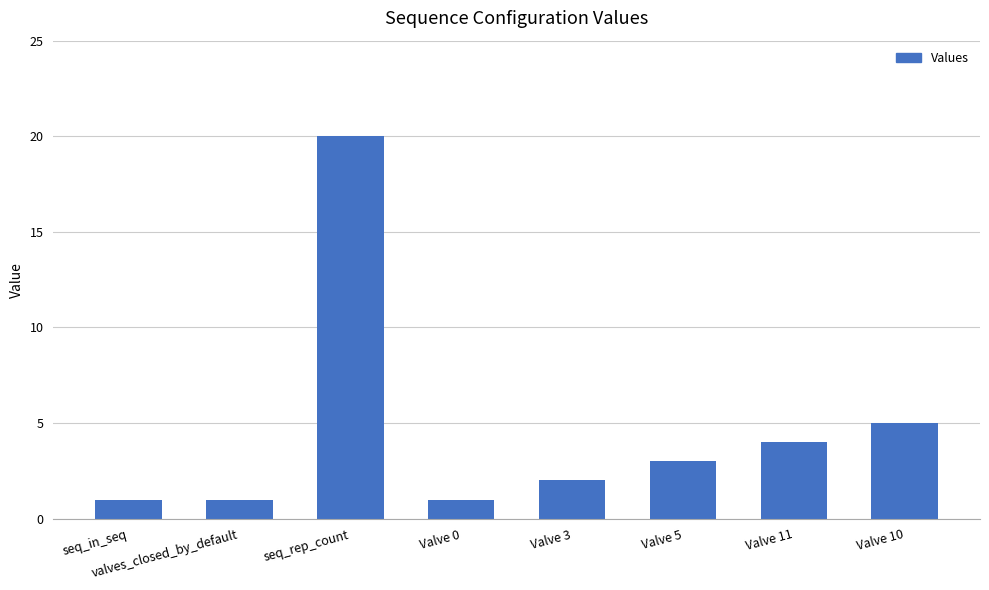

The value at Valve 3 is 1. True or false?

False